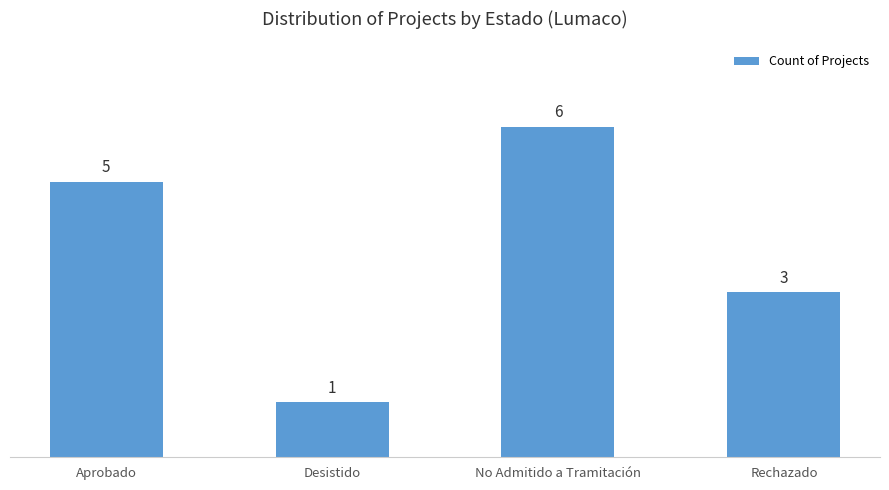

What is the approximate value at Aprobado?

5